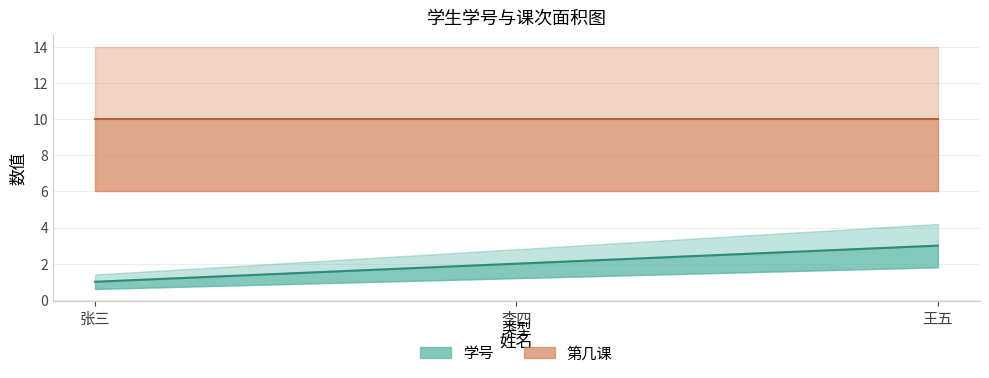

Which has a higher value, 王五 or 李四?

王五